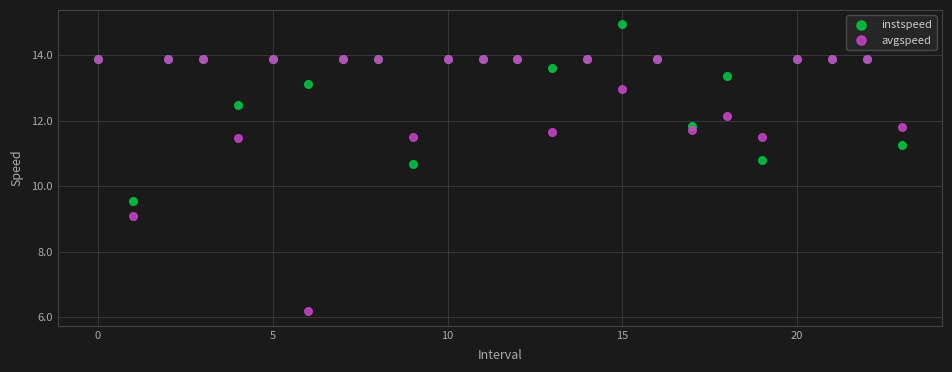

In the avgspeed series, what Y value is closest to 10?

9.1